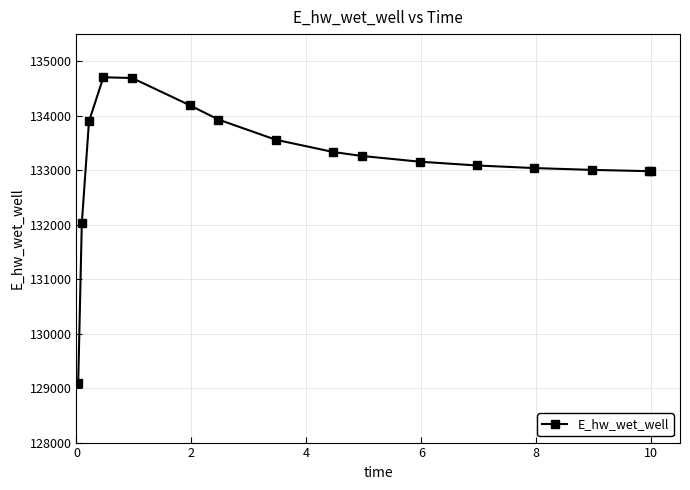

True or false: there are more than 0 points higher than both neighbors.

True